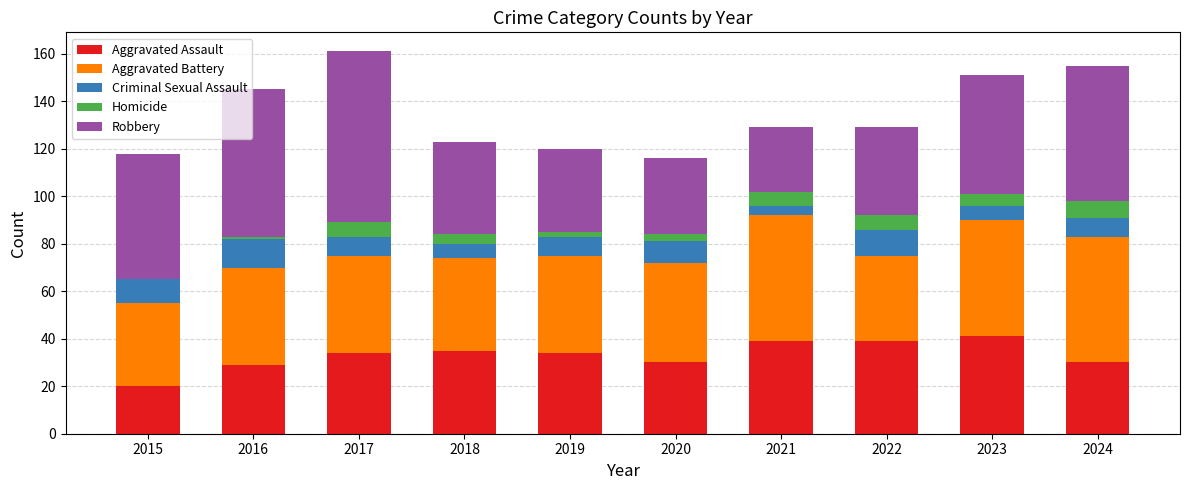

What is the total value across all series at 2017?

161